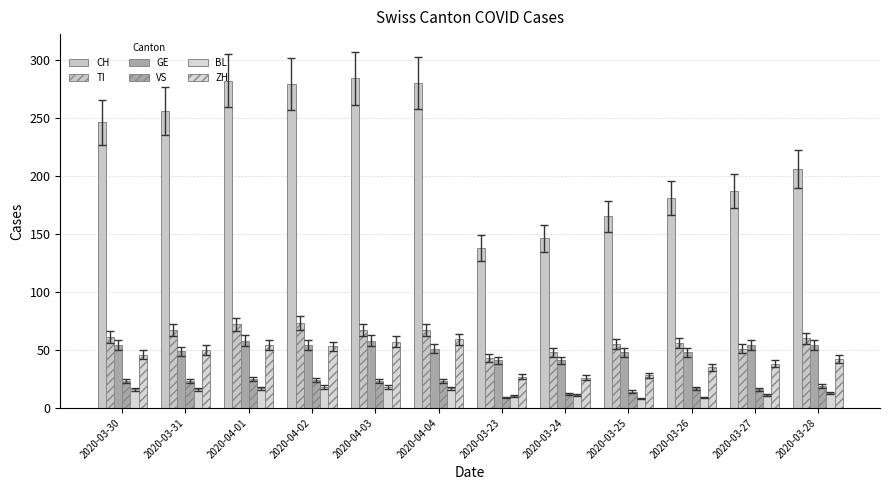

Are the bars horizontal?

No